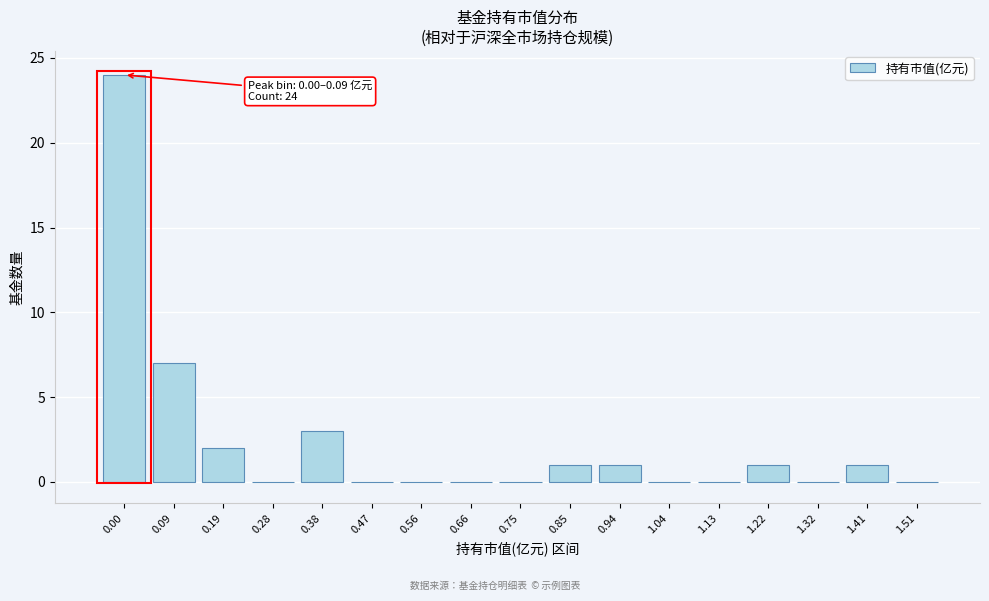

Reading right to left, transcribe all the data shown in this chart.

1.51=0	1.41=1	1.32=0	1.22=1	1.13=0	1.04=0	0.94=1	0.85=1	0.75=0	0.66=0	0.56=0	0.47=0	0.38=3	0.28=0	0.19=2	0.09=7	0.00=24